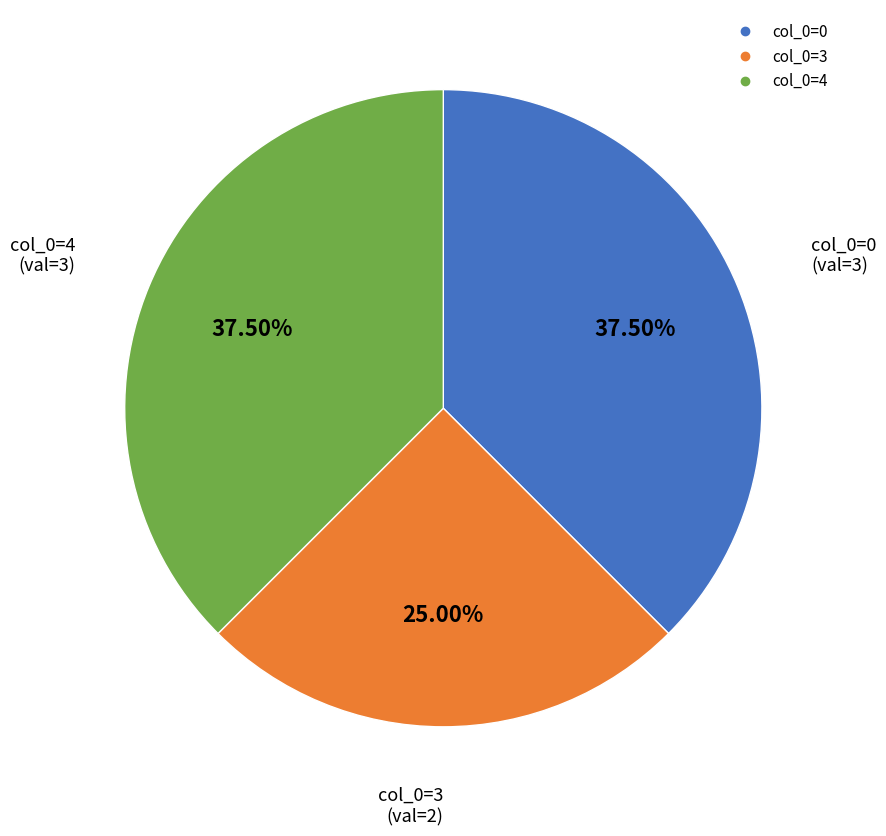

Does any single category account for the majority?

No